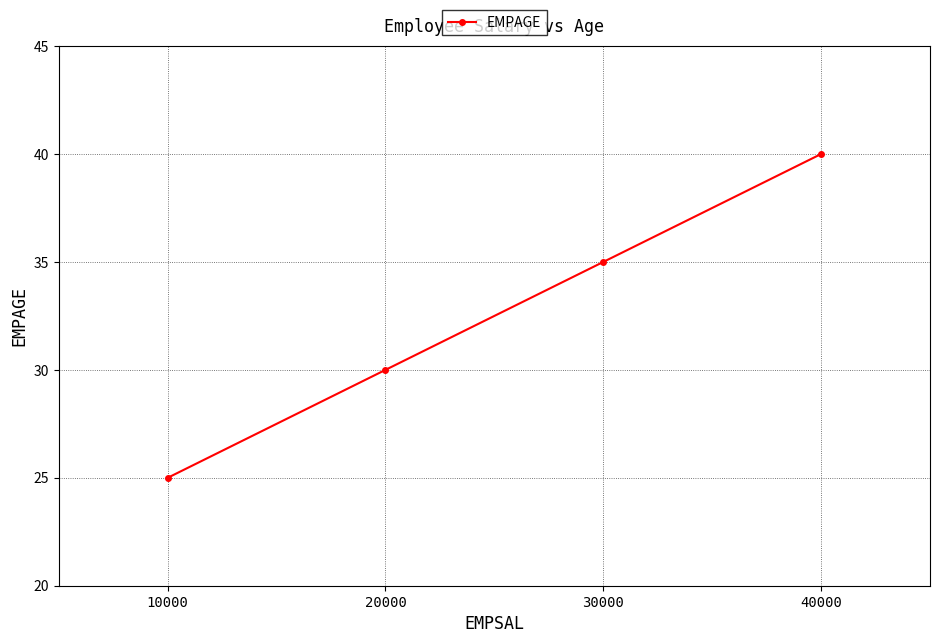

Rank the categories by value from highest to lowest.

40000, 30000, 20000, 10000